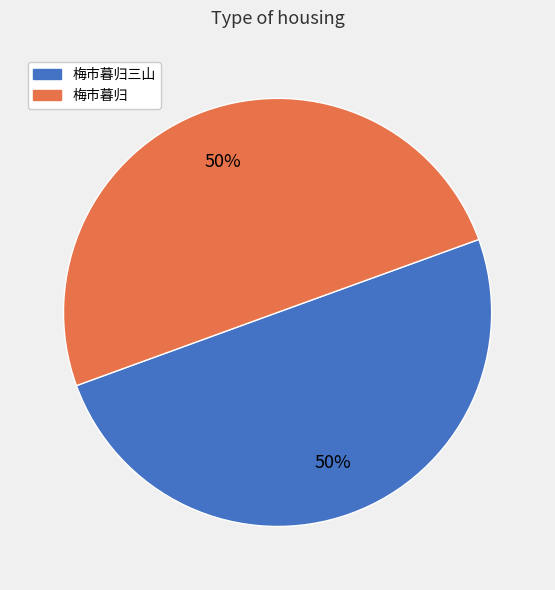

True or false: 梅市暮归 accounts for 50% of the total.

True